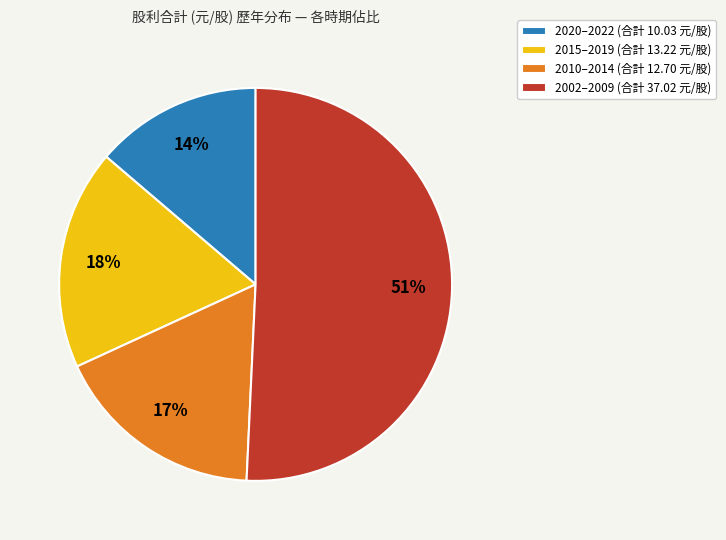

To the nearest percent, what percentage of the pie is 2010–2014 (合計 12.70 元/股)?

17%